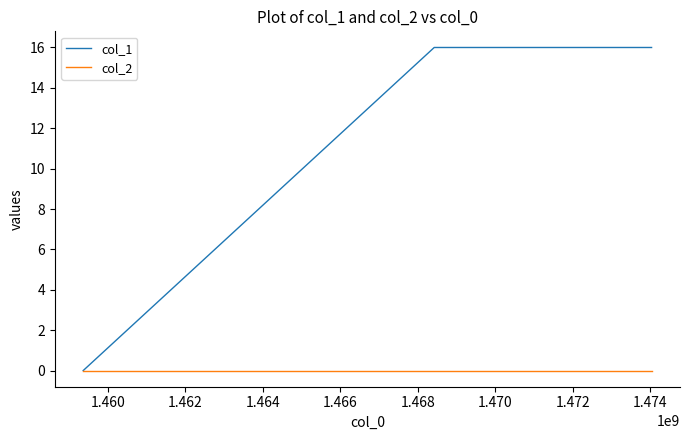

List the series in order of their overall mean, lowest first.

col_2, col_1